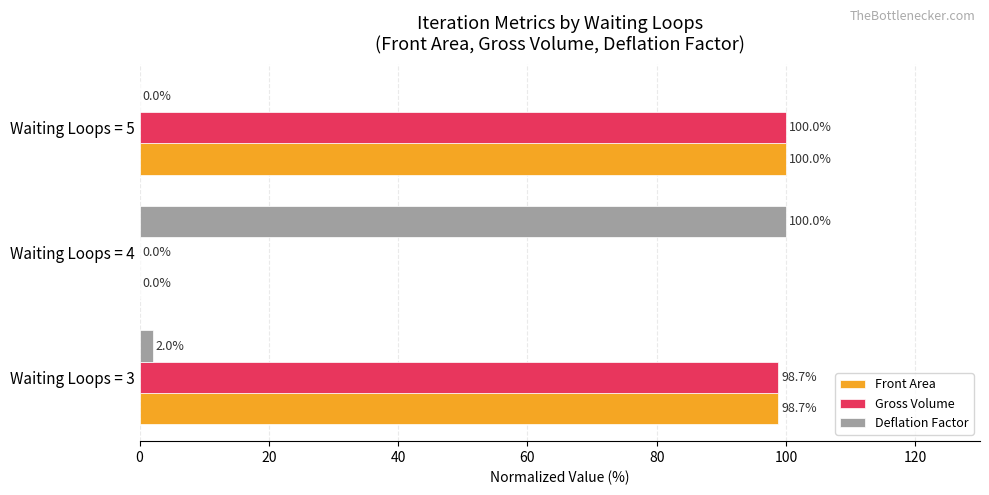

Between Waiting Loops = 3 and Waiting Loops = 5, which series saw the biggest shift?

Deflation Factor